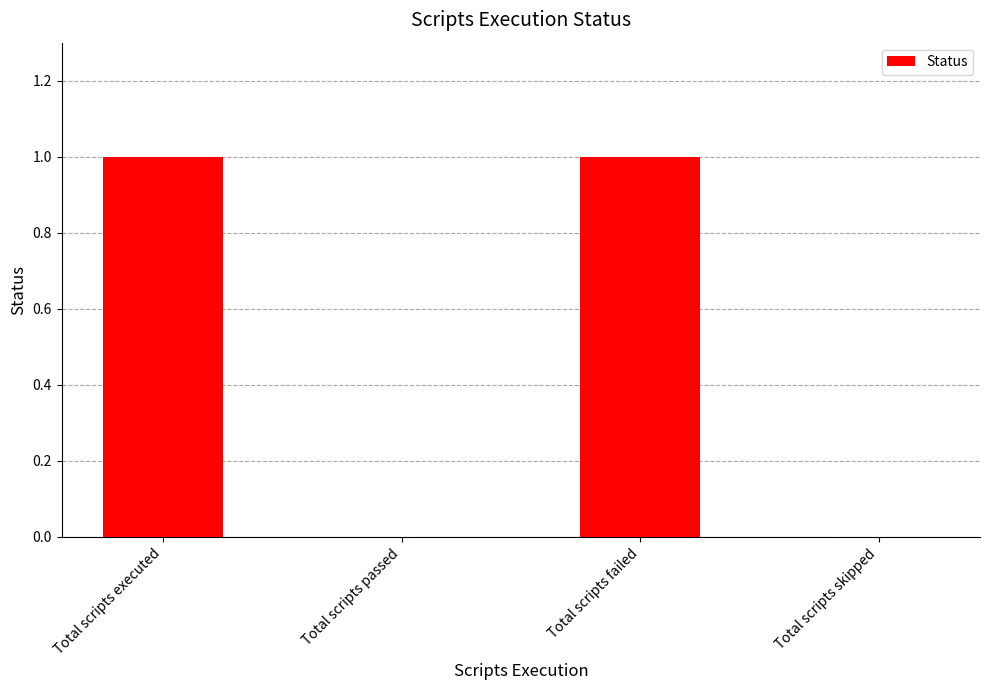

True or false: the data shows 1 at Total scripts executed.

True